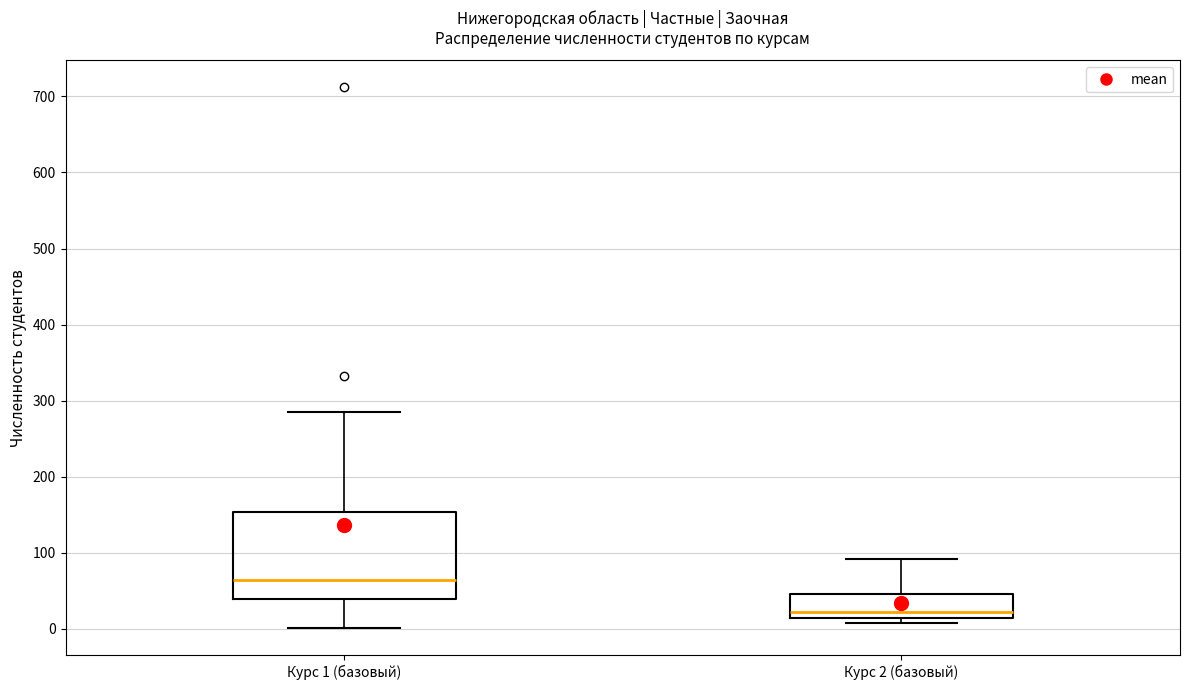

Where is the lower edge of the box for Курс 1 (базовый) on the y-axis? The values are not printed on the chart, so give them approximately, as read against the axis.

40